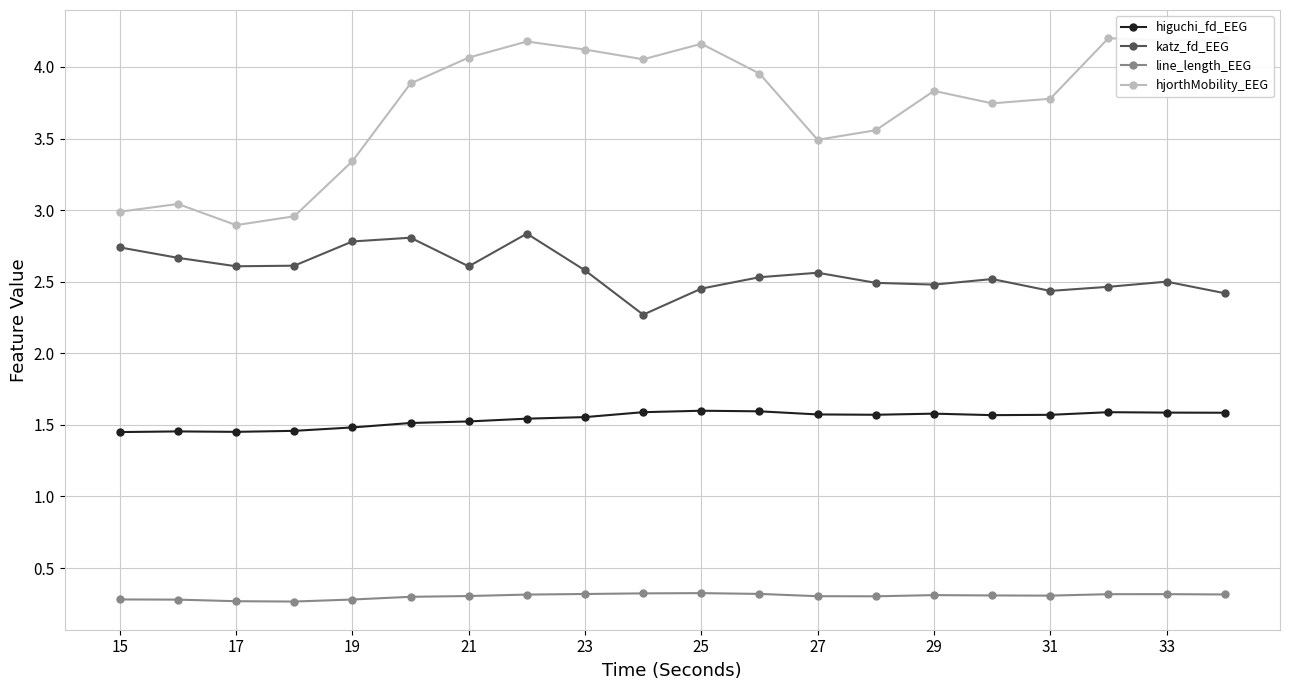

List the series in order of their overall mean, lowest first.

line_length_EEG, higuchi_fd_EEG, katz_fd_EEG, hjorthMobility_EEG